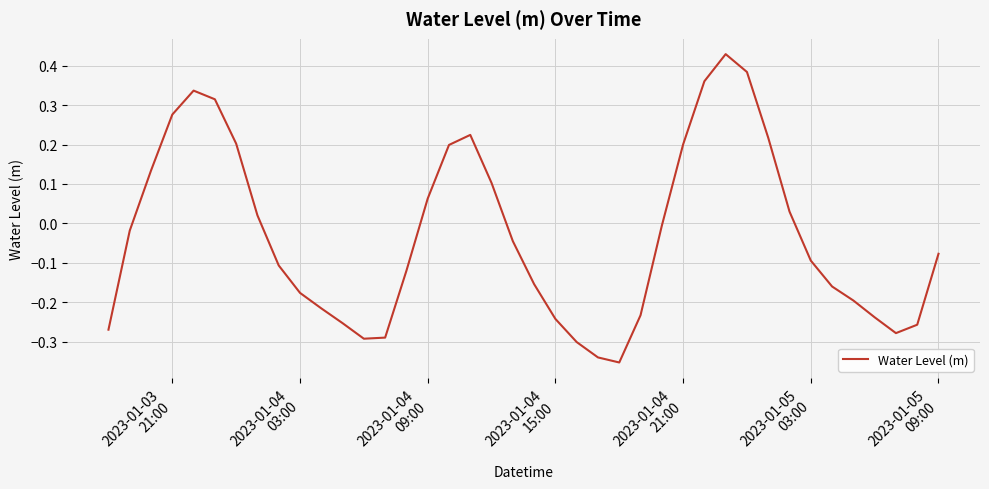

What is the difference between the maximum and minimum values?

0.8